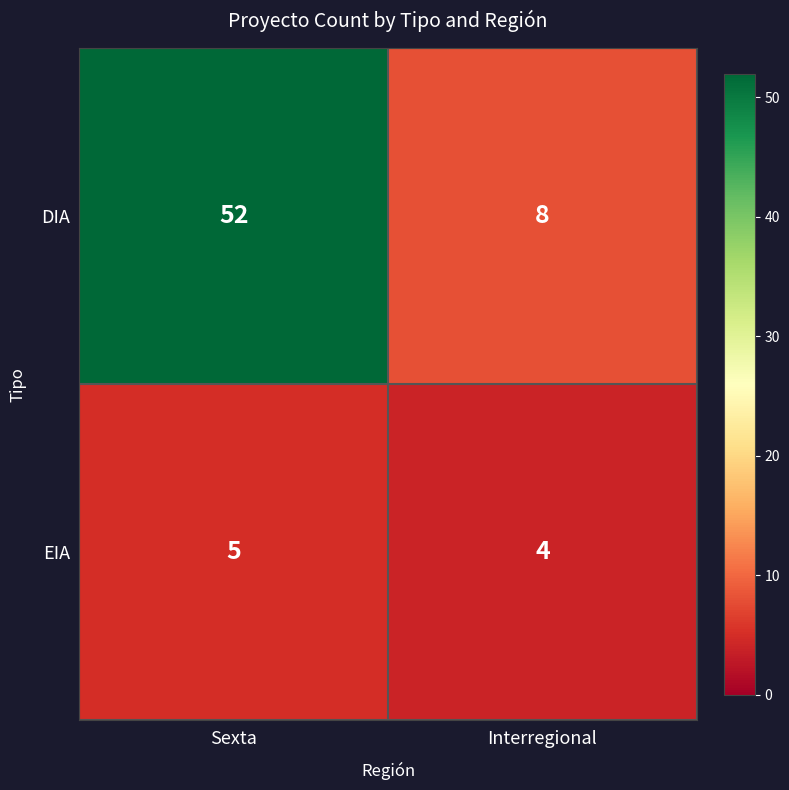

Which series has the largest total across all categories?

DIA